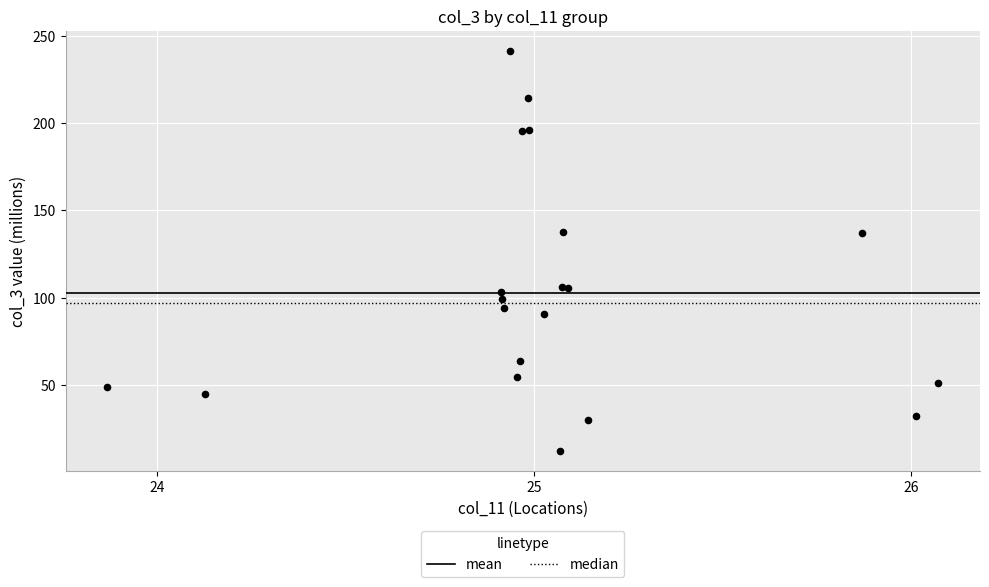

Which series has the largest total across all categories?

mean